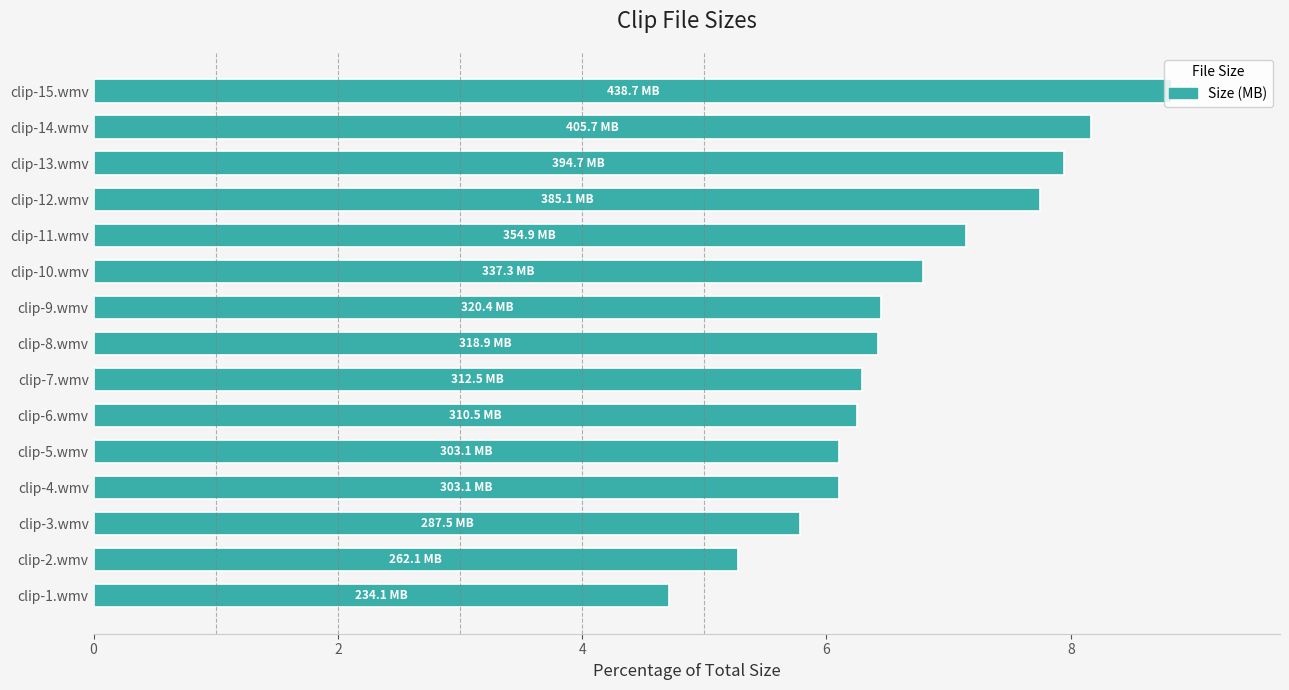

True or false: the data shows 9.6 at clip-7.wmv.

False